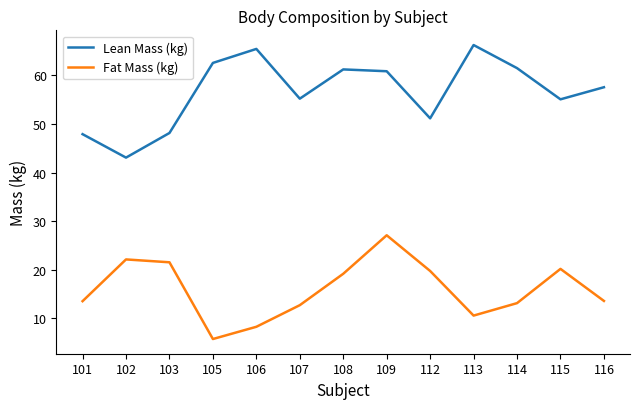

Which label corresponds to the smallest value in the chart?

105